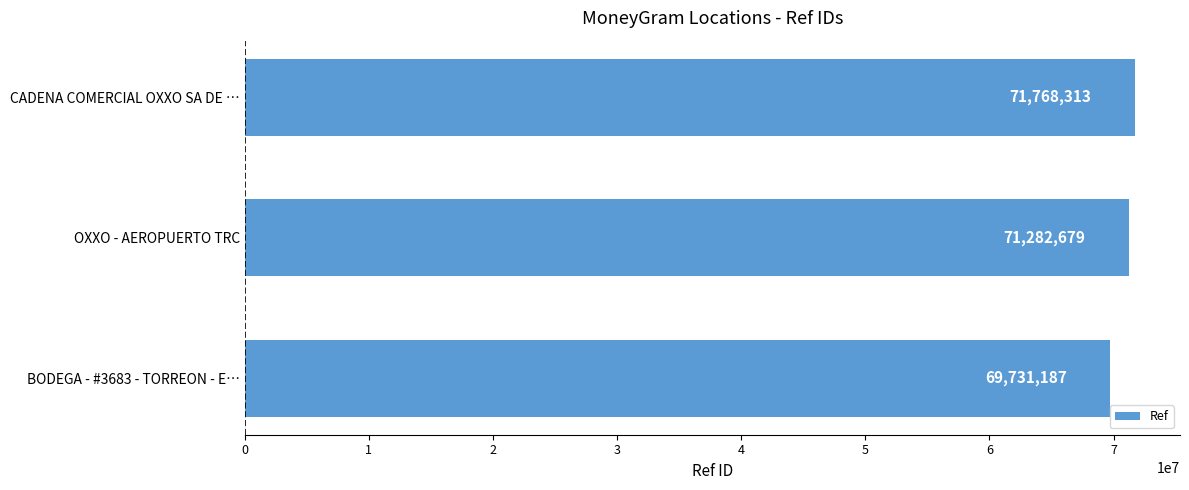

Are the bars grouped side by side (vs. stacked)?

No